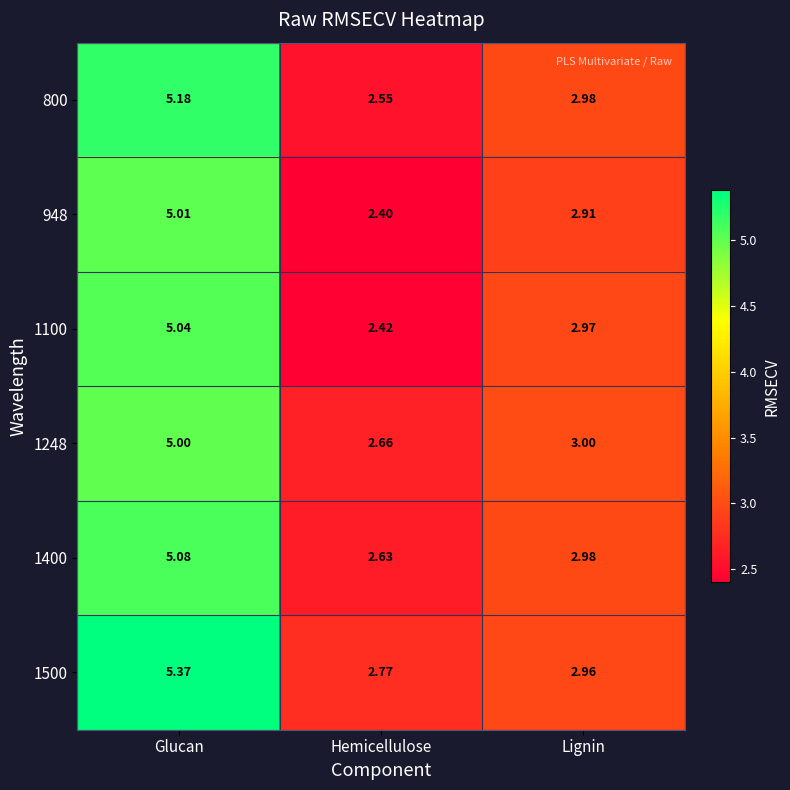

Rank the categories by 948 value from highest to lowest.

Glucan, Lignin, Hemicellulose